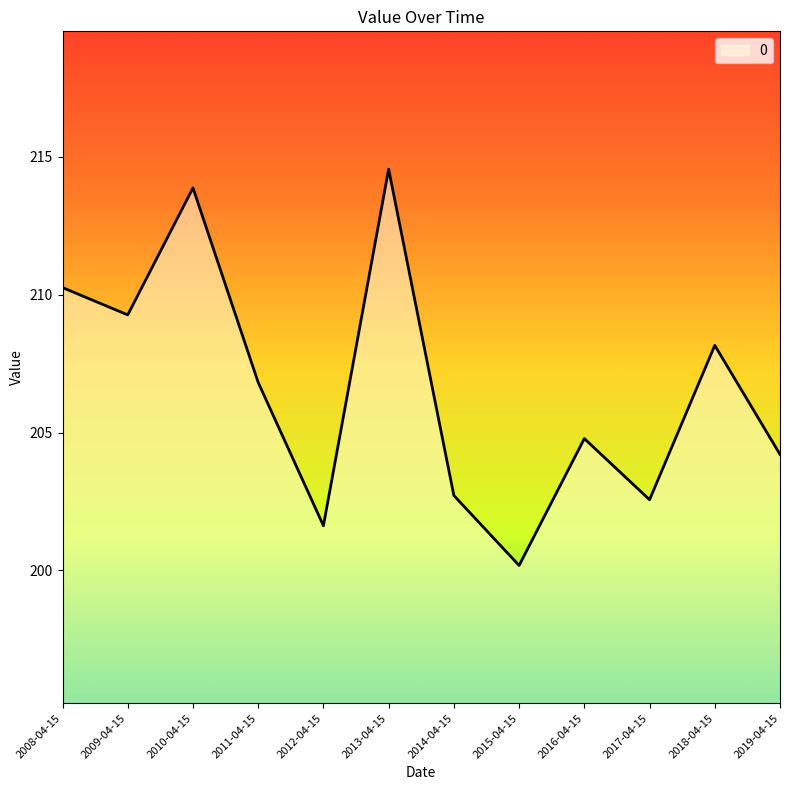

What position from the right is 2011-04-15?

9